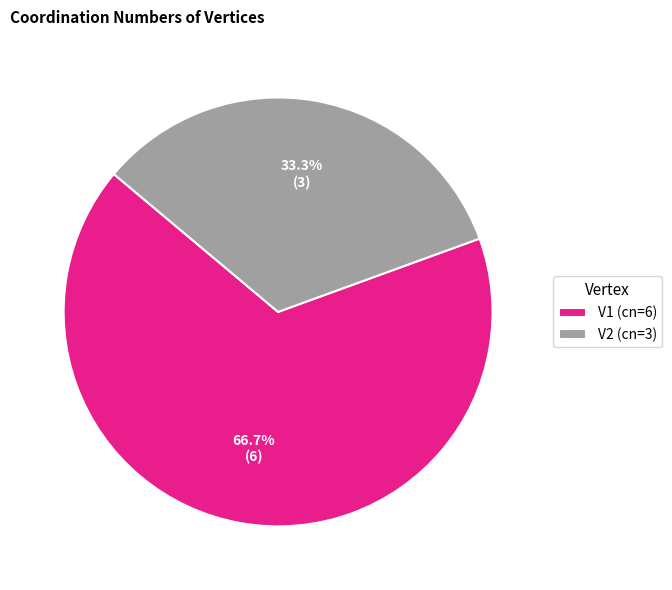

Which has a higher value, V2 or V1?

V1